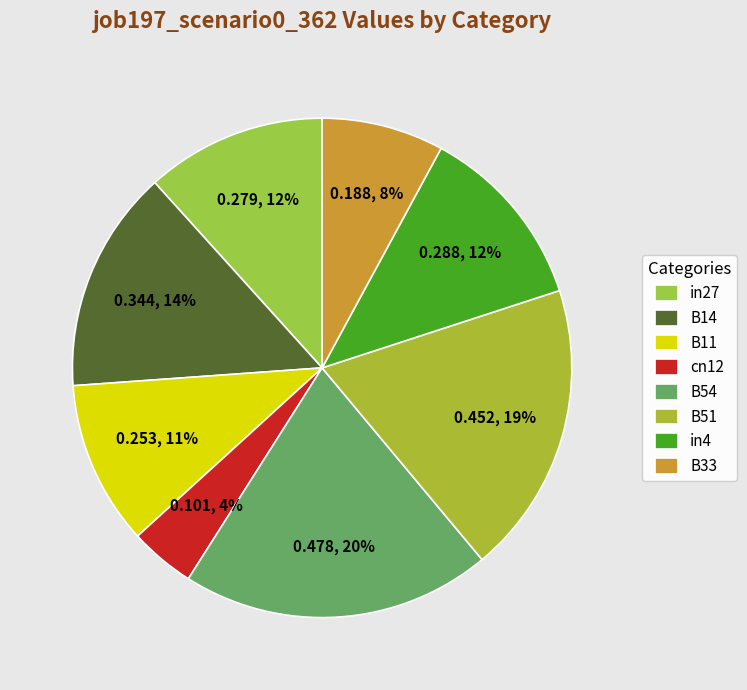

To the nearest percent, what is the difference between the in27 and B11 slice percentages?

1%